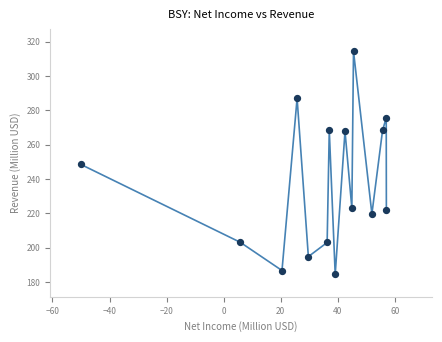

What is the range of X values (max minus min)?

107.1